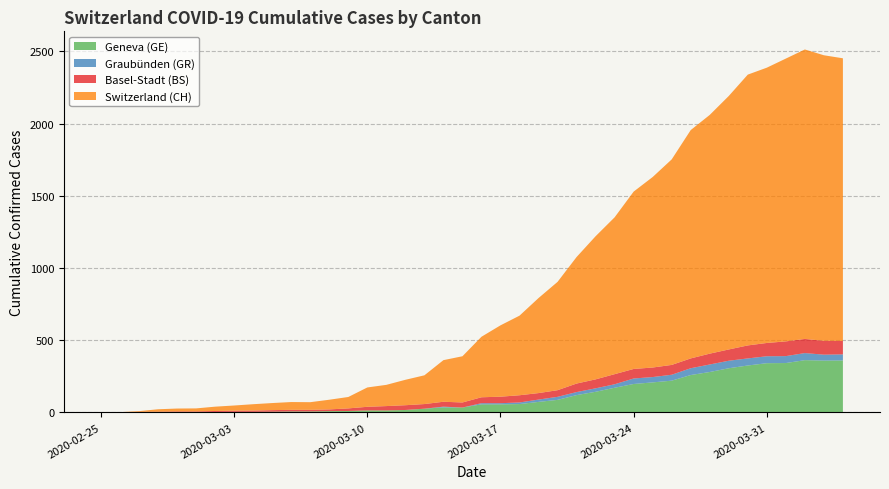

Reading right to left, extract all data points from this chart.

GE: 360	359	362	342	341	325	306	280	259	220	208	197	171	143	120	87	73	58	56	56	34	35	26	17	14	14	10	9	7	7	5	4	4	3	3	3	2	1	1	0
GR: 42	41	49	48	48	49	52	52	47	41	37	38	24	24	21	21	16	11	8	8	0	5	0	0	0	0	0	0	0	0	0	0	0	0	0	0	0	0	0	0
BS: 93	96	98	102	92	90	78	75	68	68	66	66	70	62	59	46	45	50	45	41	35	34	32	33	30	25	18	12	11	11	11	9	8	7	4	4	3	3	0	0
CH: 1957	1977	2004	1958	1906	1875	1755	1653	1581	1423	1319	1228	1086	991	876	750	658	551	494	419	320	288	199	176	147	134	79	67	53	54	49	44	36	30	21	20	17	5	1	0